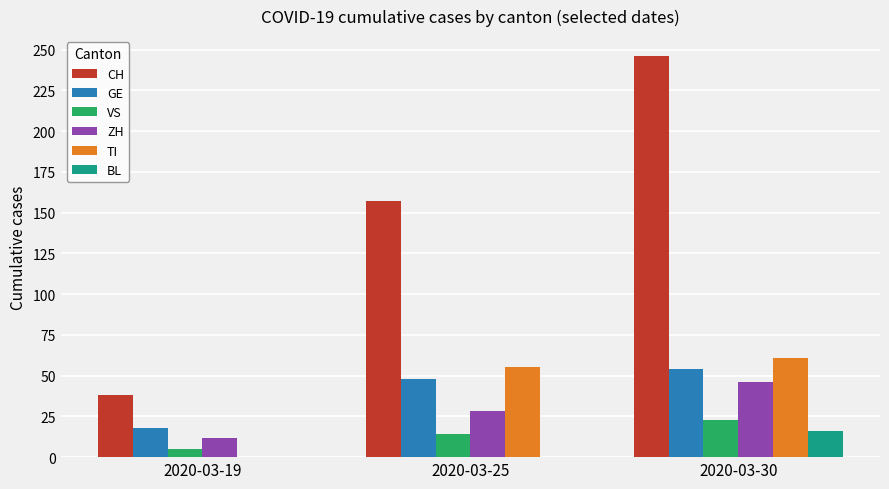

What is the spread (max minus min) of values at 2020-03-25?

157